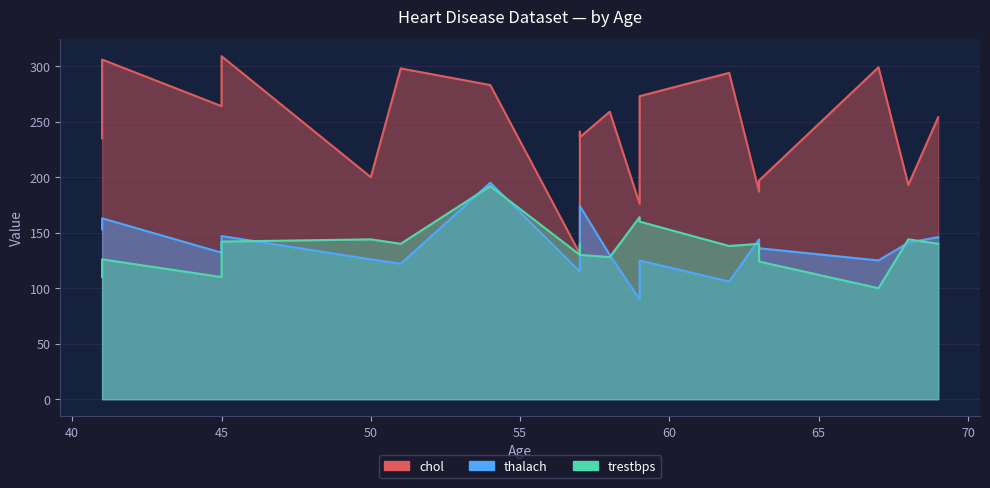

How many interior local valleys does the thalach series have?

6